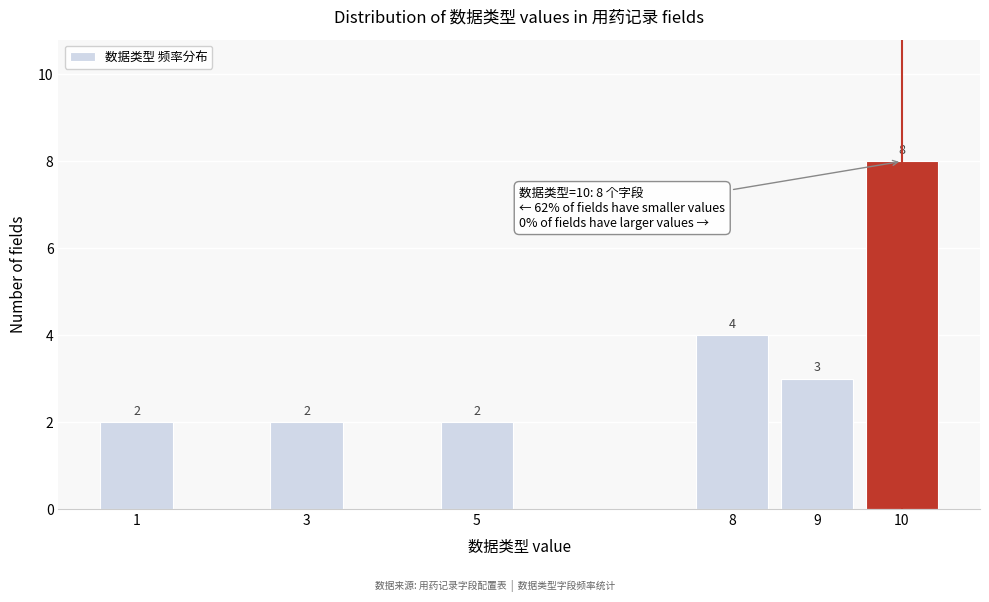

Reading left to right, extract all data points from this chart.

1=2	3=2	5=2	8=4	9=3	10=8